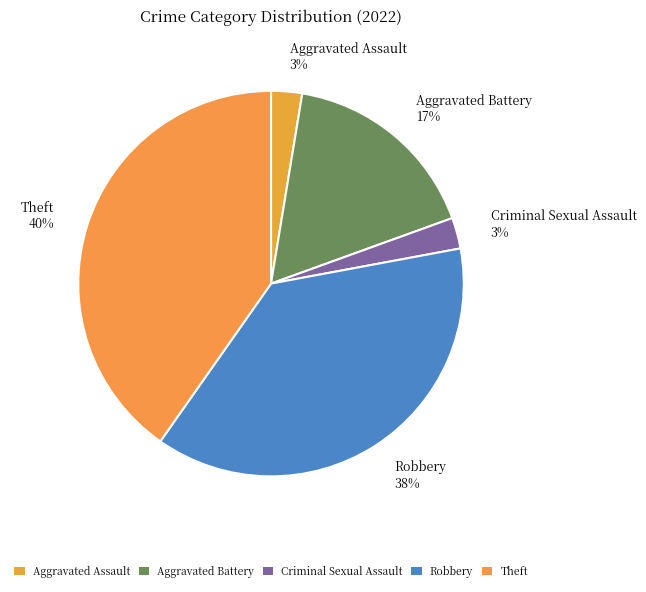

How many slices are in this pie chart?

5